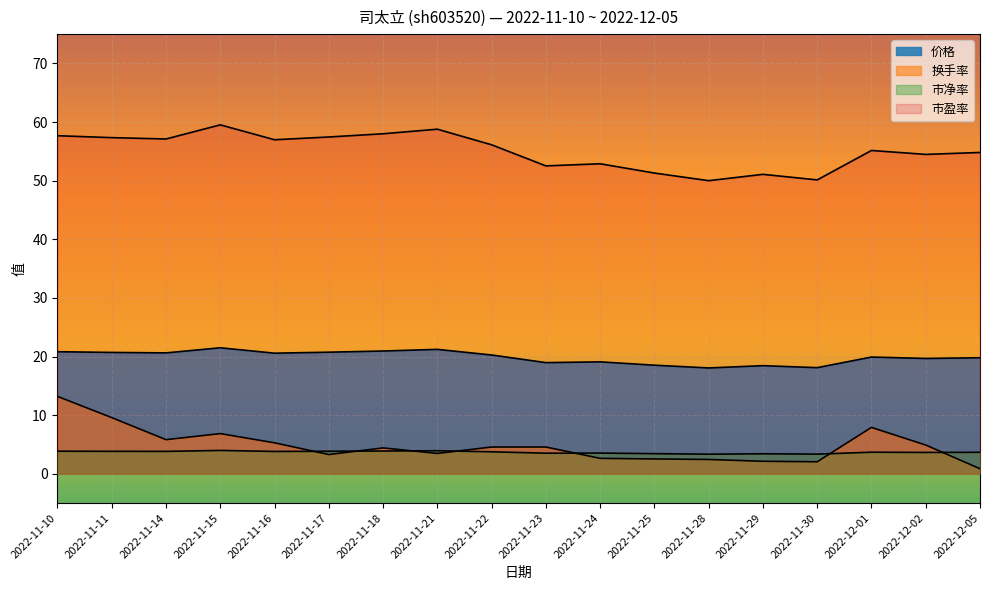

What is the approximate value of 价格 at 2022-11-23?

19.0